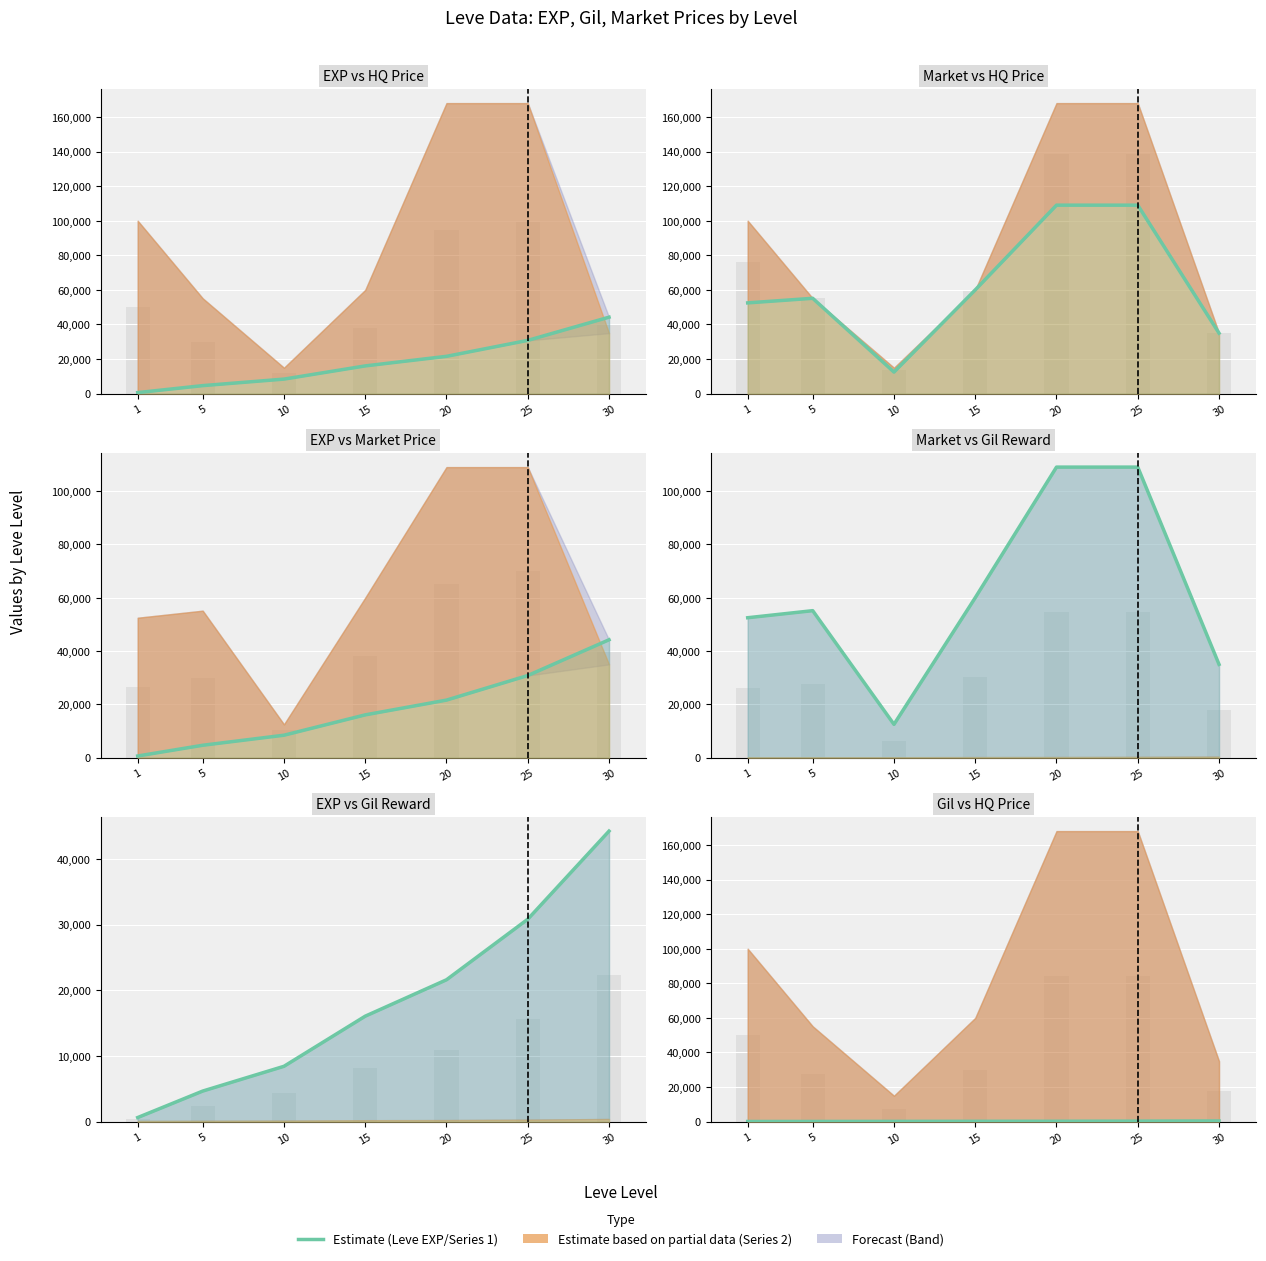

Reading left to right, what are all the values shown in this chart?

Leve EXP: 630	4660	8430	16060	21600	30820	44230
currentAveragePrice: 52500	55149	12500	60004	109000	109000	35000
Leve Gil: 112	140	172	226	248	317	410